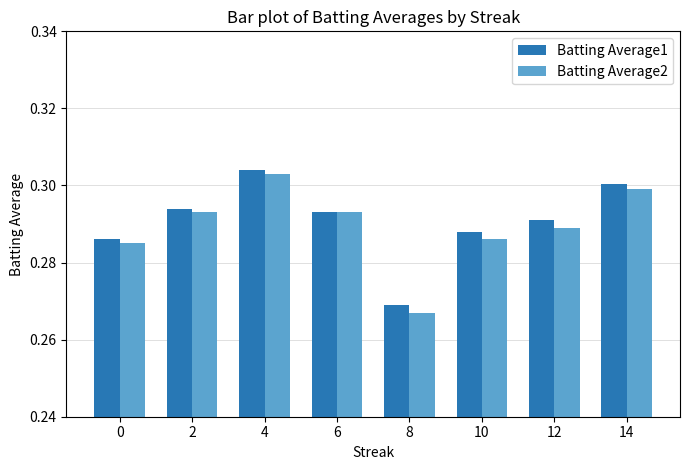

What are all the series names shown in the legend?

Batting Average1, Batting Average2